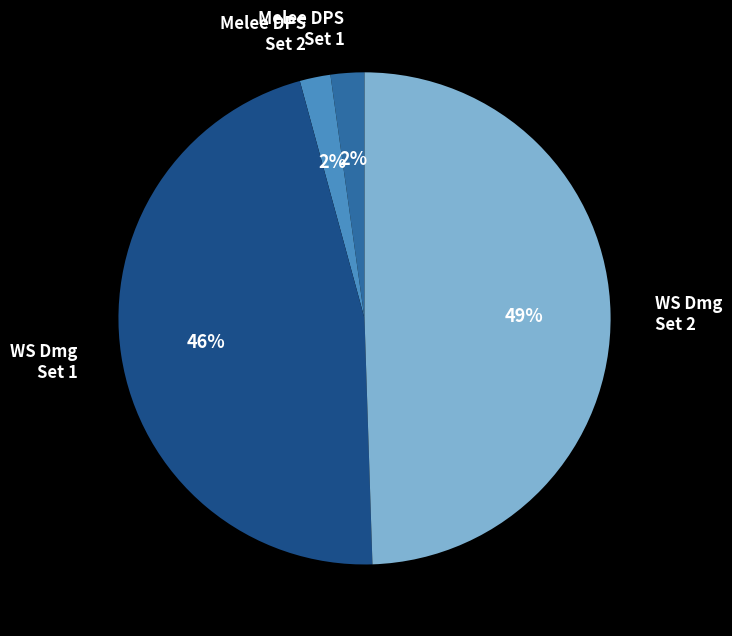

How many slices are in this pie chart?

4